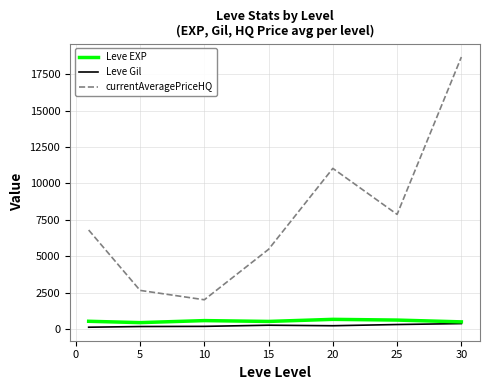

Which series has the largest total across all categories?

currentAveragePriceHQ